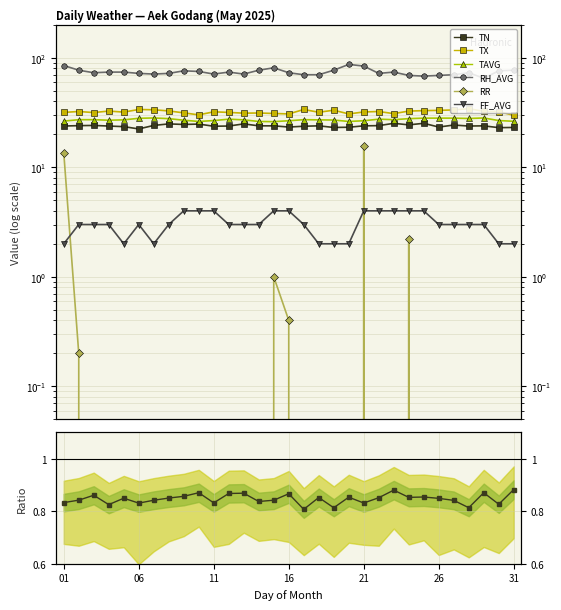

What are all the series names shown in the legend?

TN, TX, TAVG, RH_AVG, RR, FF_AVG